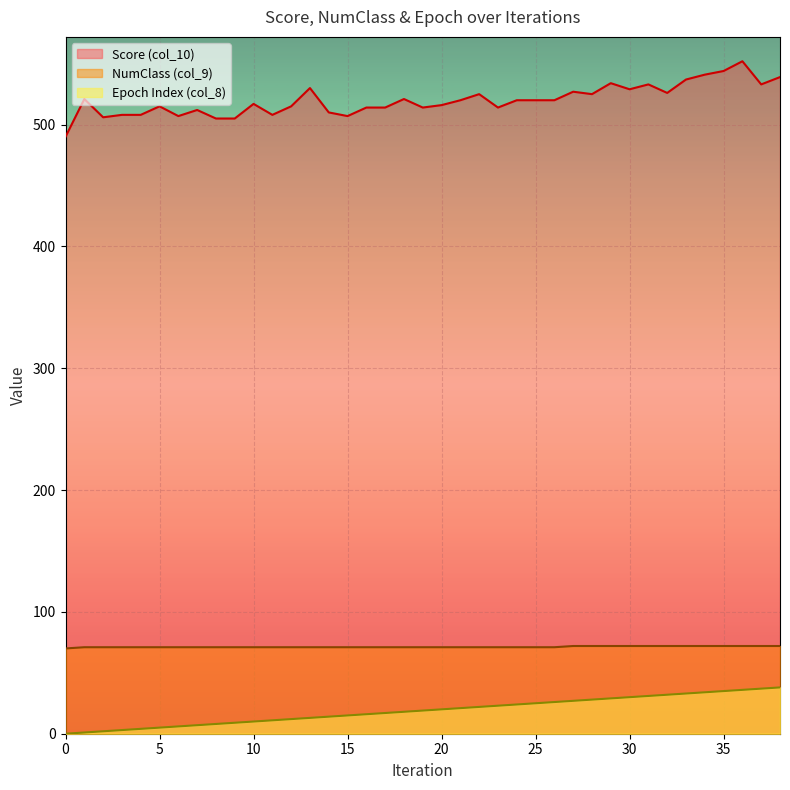

What is the total value across all series at 12?

598